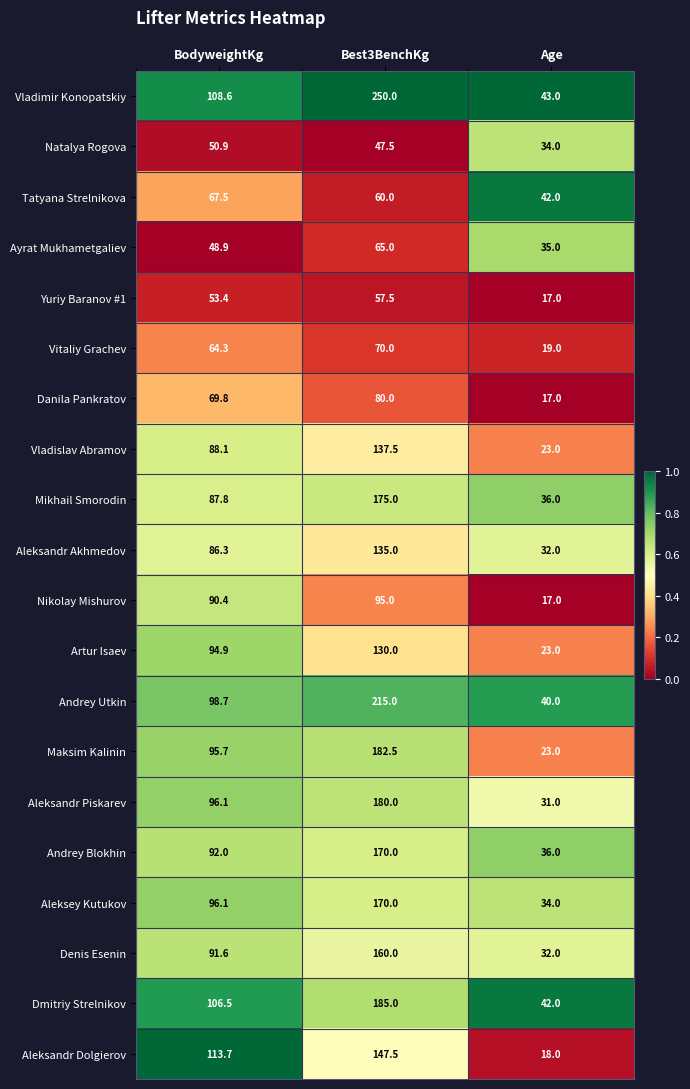

Which series has the largest range (max minus min)?

Vladimir Konopatskiy